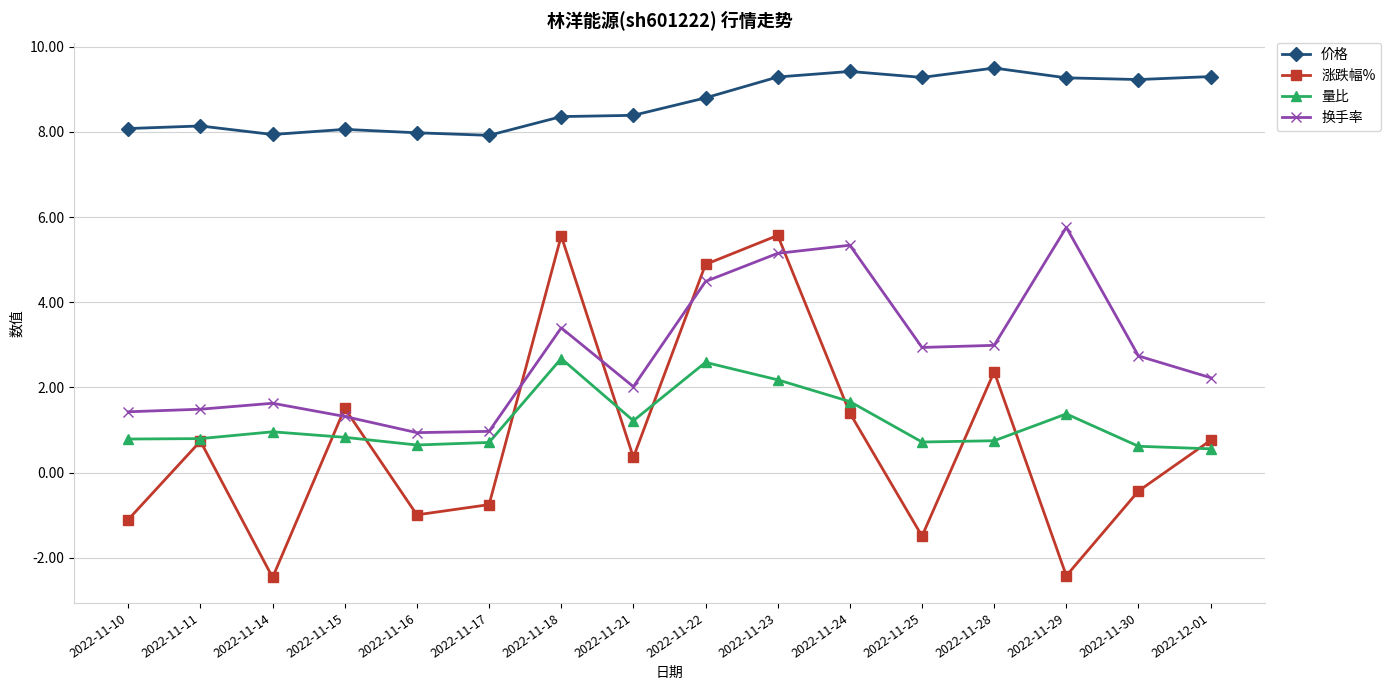

Which series changed the most between 2022-11-10 and 2022-11-25?

换手率